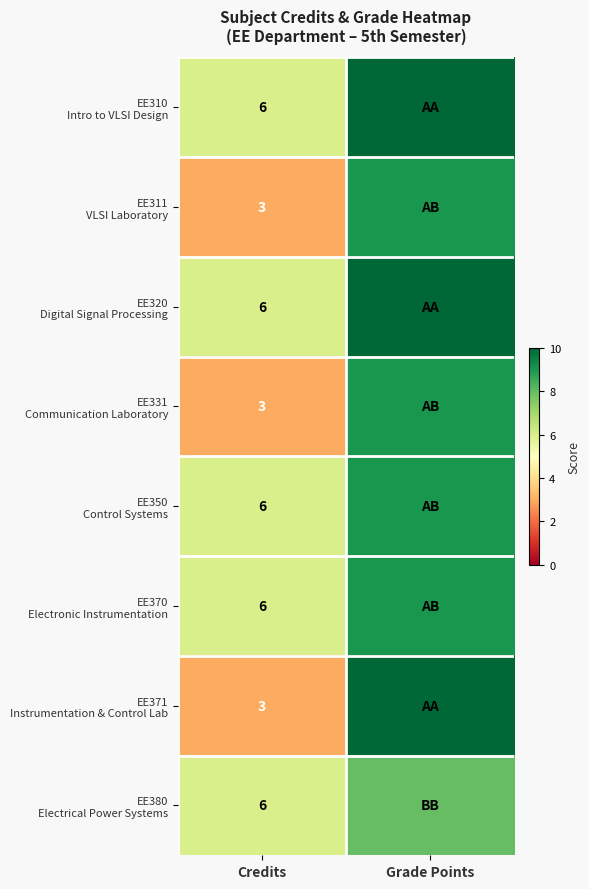

What is the spread (max minus min) of values at Credits?

3